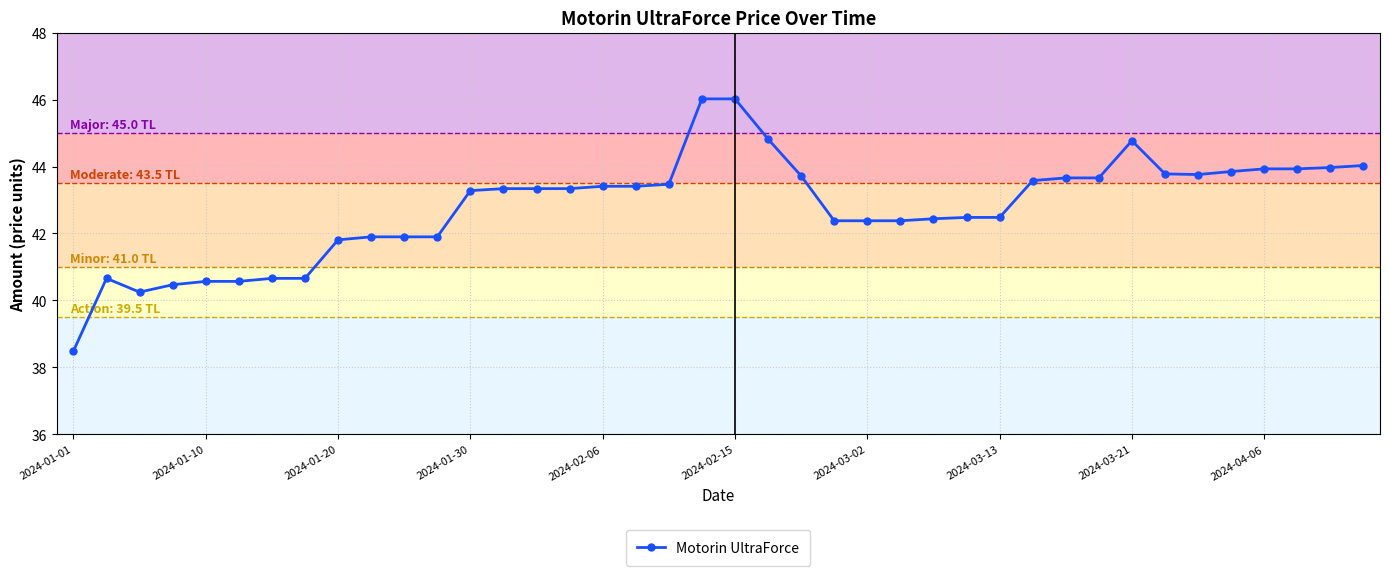

True or false: the data has more than 1 interior local peaks.

True